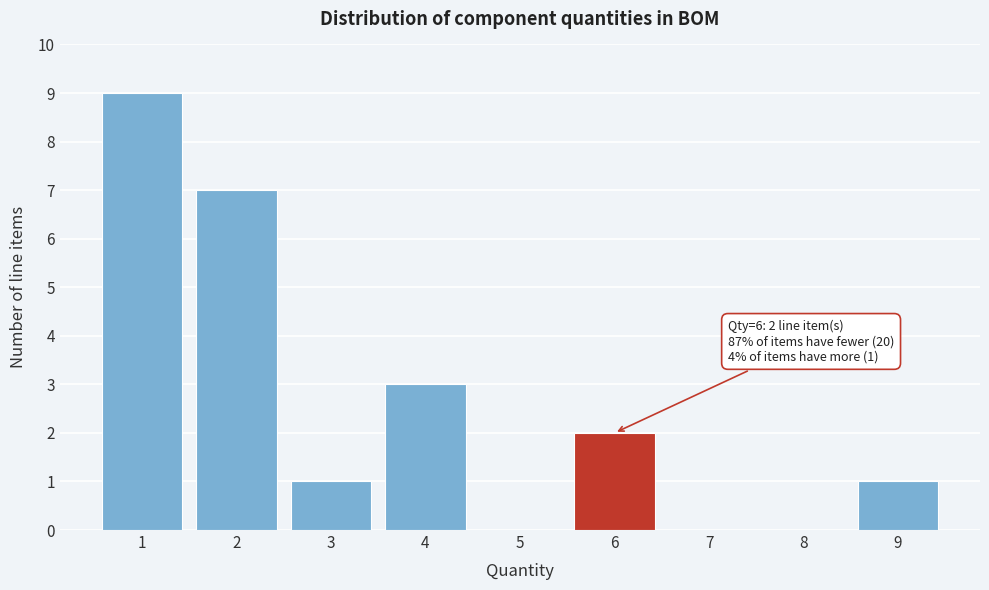

Reading right to left, extract all data points from this chart.

9=1	8=0	7=0	6=2	5=0	4=3	3=1	2=7	1=9